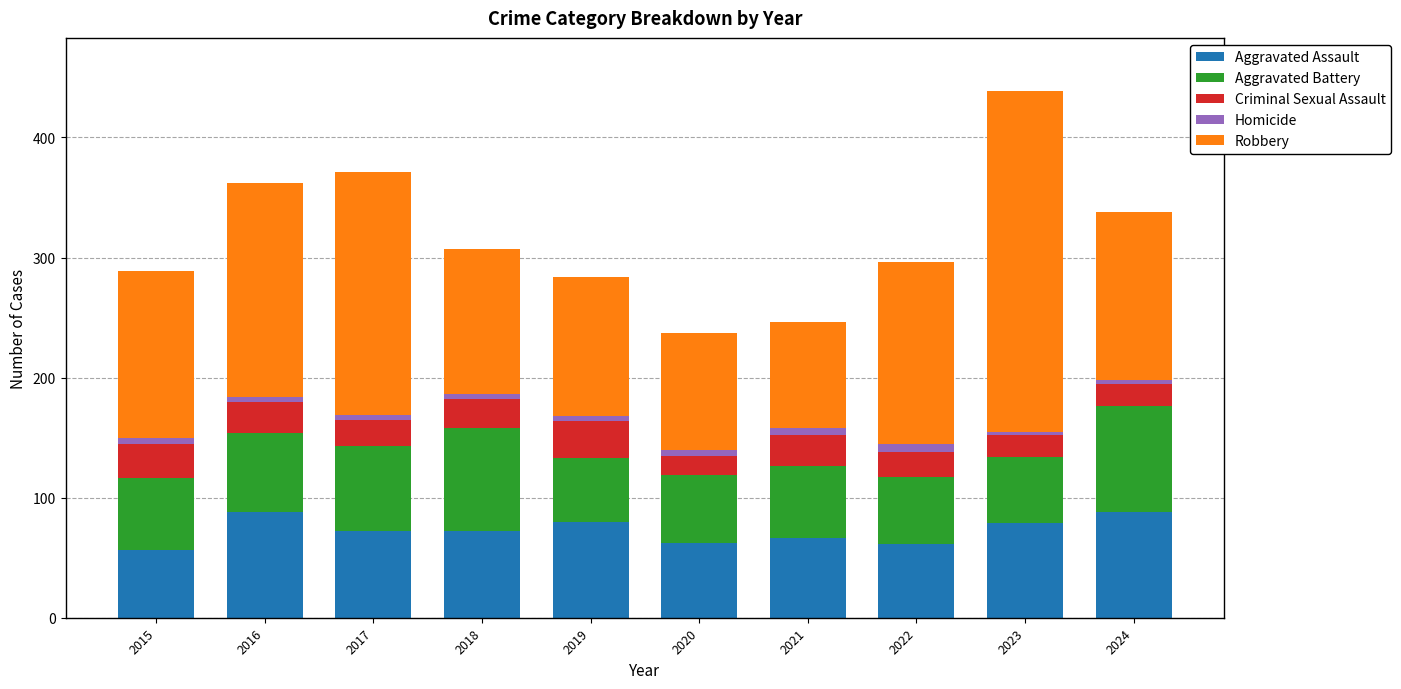

What is the maximum value for Aggravated Assault?

88